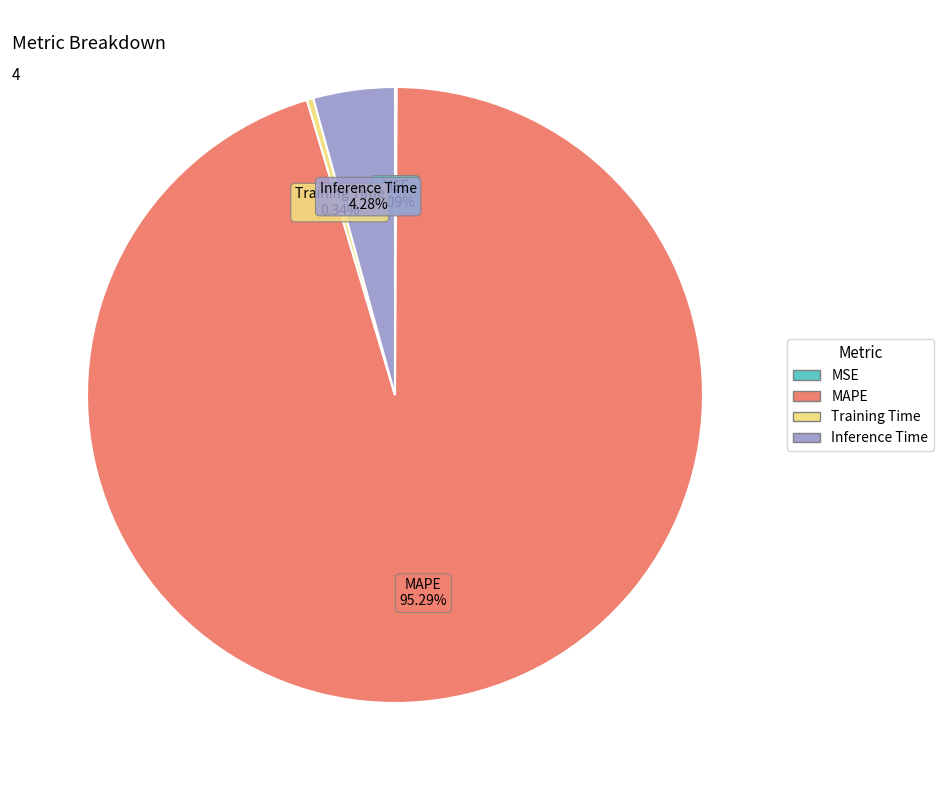

Which slice is the largest?

MAPE